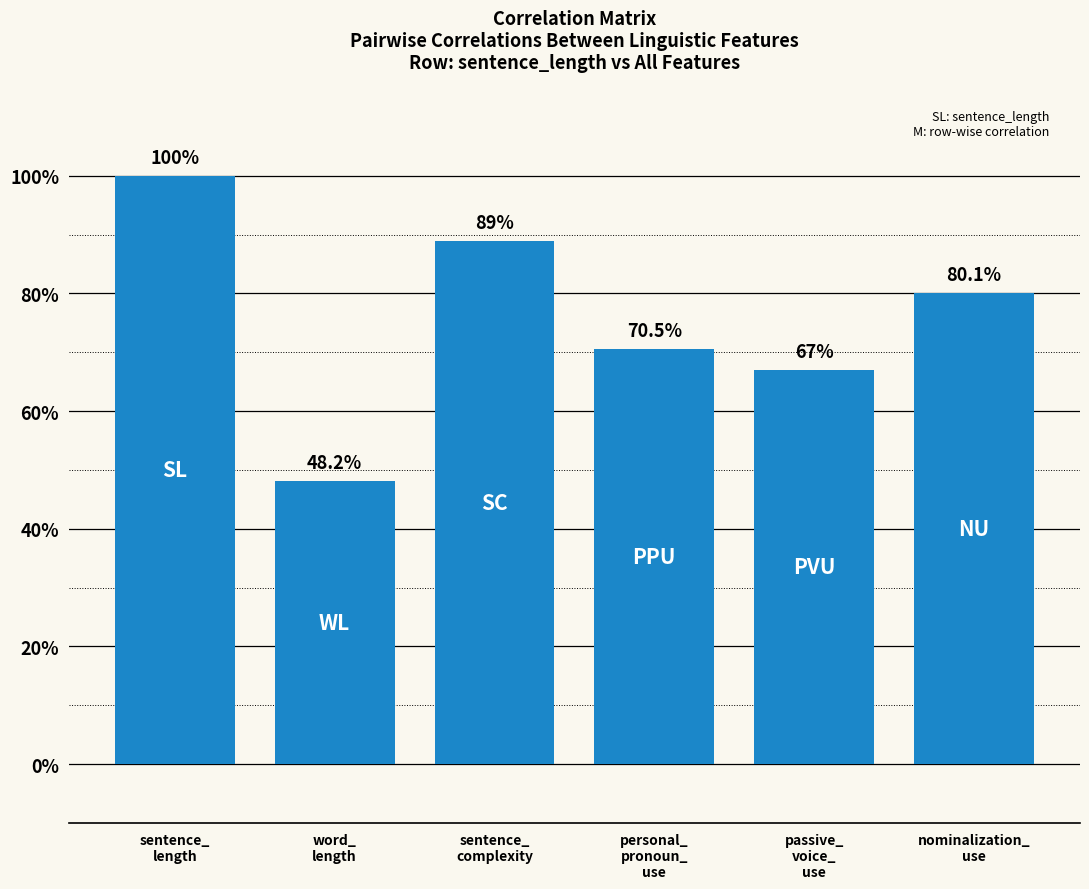

Reading left to right, what are all the values shown in this chart?

sentence_
length=1.0	word_
length=0.5	sentence_
complexity=0.9	personal_
pronoun_
use=0.7	passive_
voice_
use=0.7	nominalization_
use=0.8